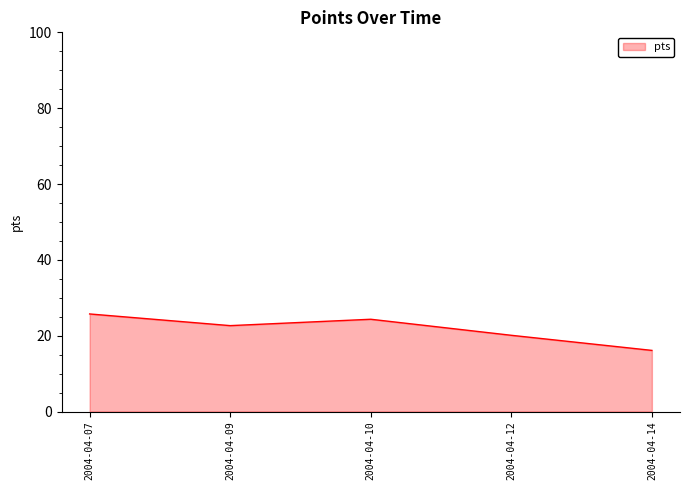

Reading left to right, what are all the values shown in this chart?

2004-04-07=25.7	2004-04-09=22.7	2004-04-10=24.3	2004-04-12=20.1	2004-04-14=16.1